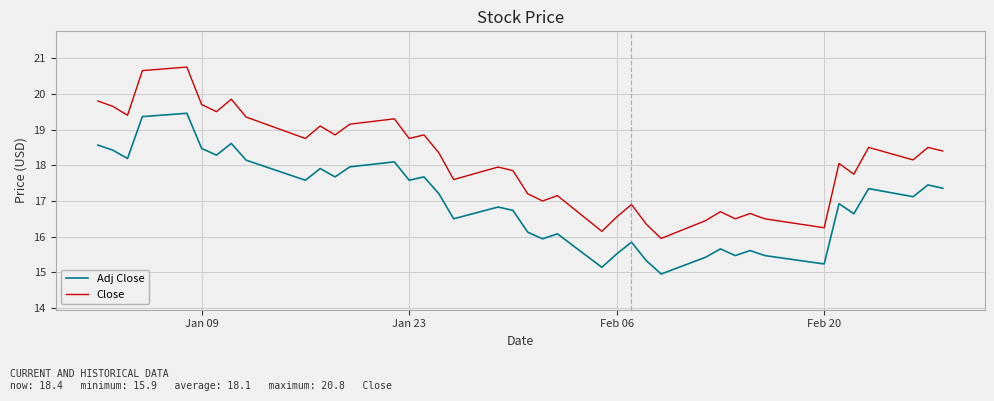

True or false: Close and Adj Close intersect in this chart.

False